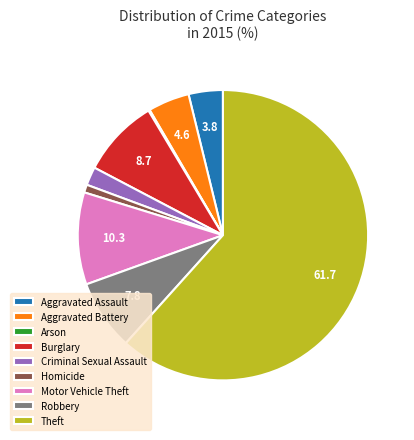

True or false: Homicide accounts for 10% of the total.

False